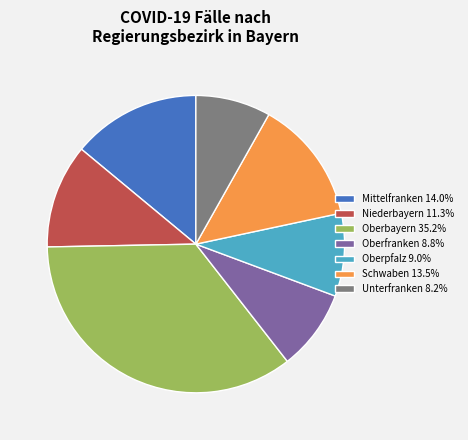

Approximately how many times larger is the value at Oberpfalz 9.0% compared to Schwaben 13.5%?

0.7